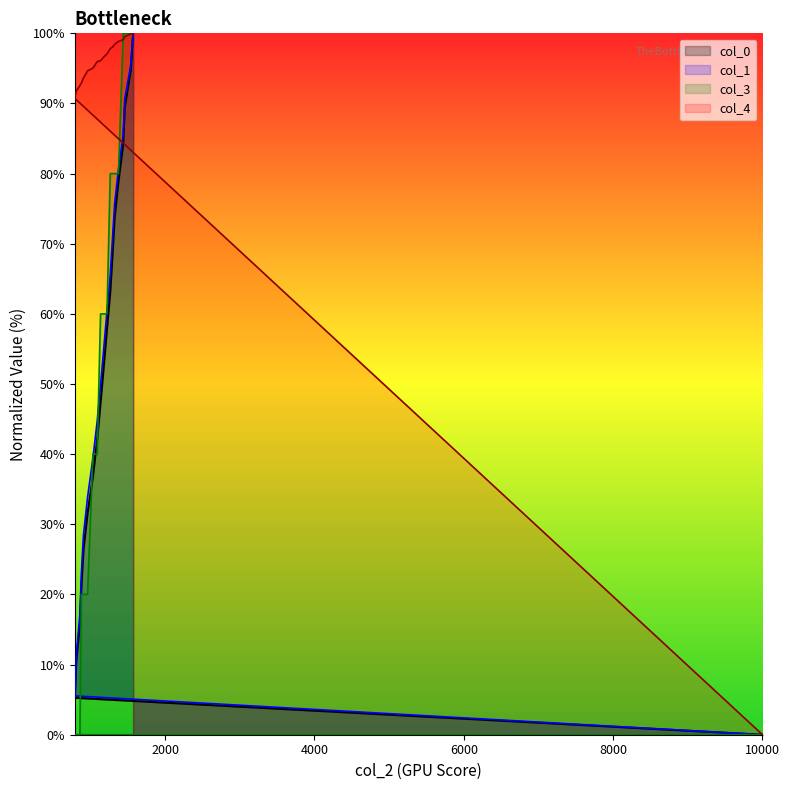

True or false: col_0 has a value of 110.4 at 1297.

False